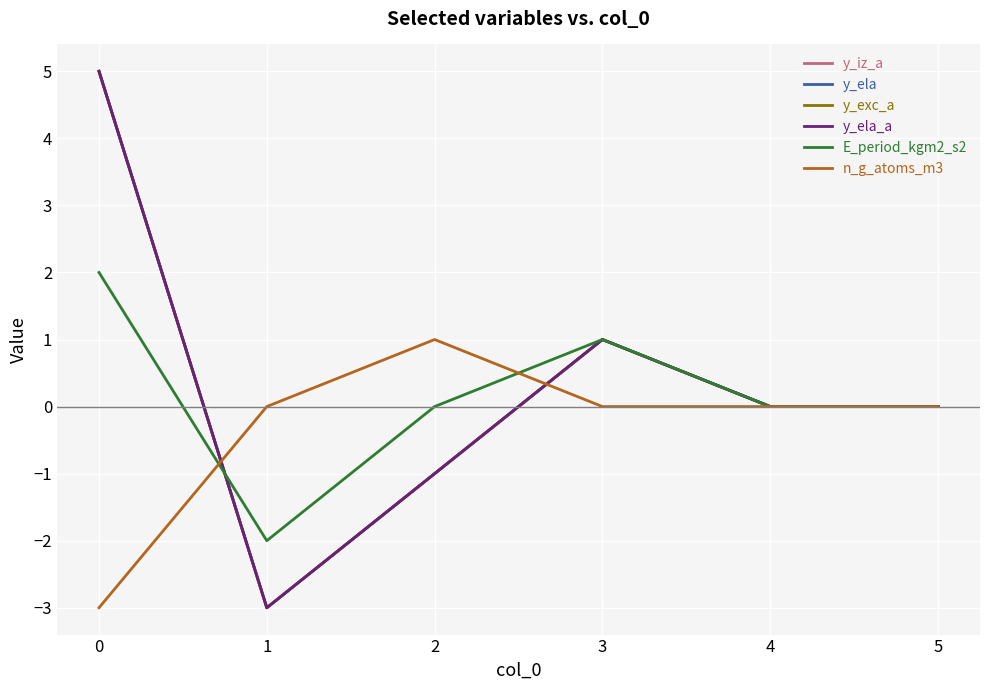

At which label is y_iz_a closest to 1?

3